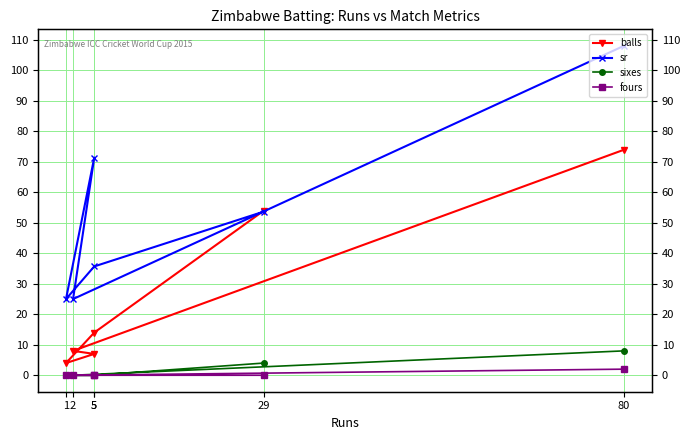

True or false: sr and fours intersect in this chart.

False